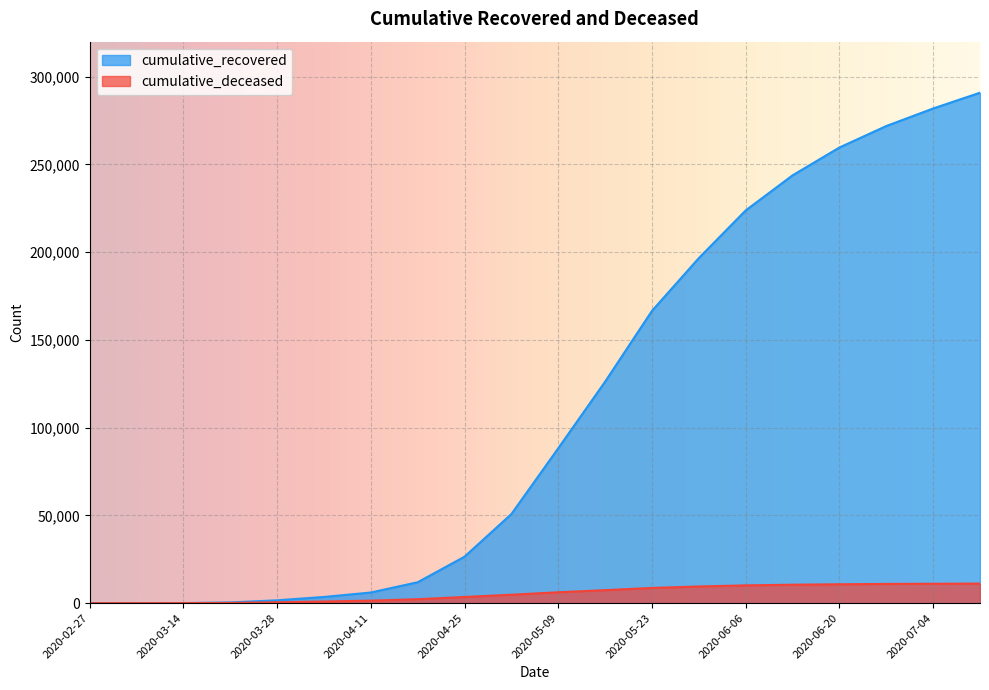

True or false: cumulative_deceased and cumulative_recovered cross at least once.

False